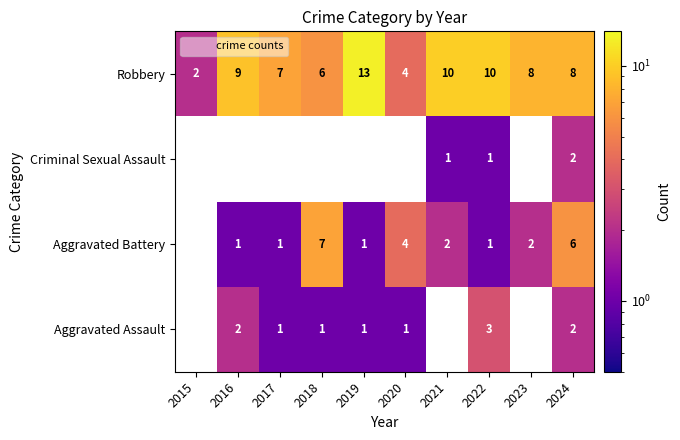

True or false: Aggravated Assault has a value of 1 at 2017.

True